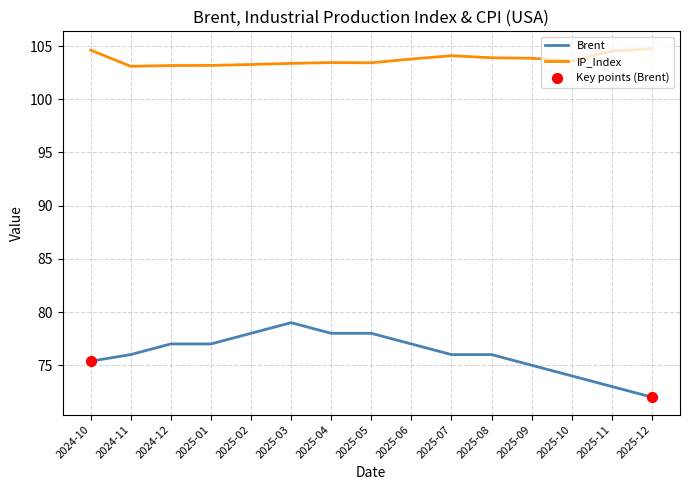

At which category is the sum across all series the highest?

2025-03